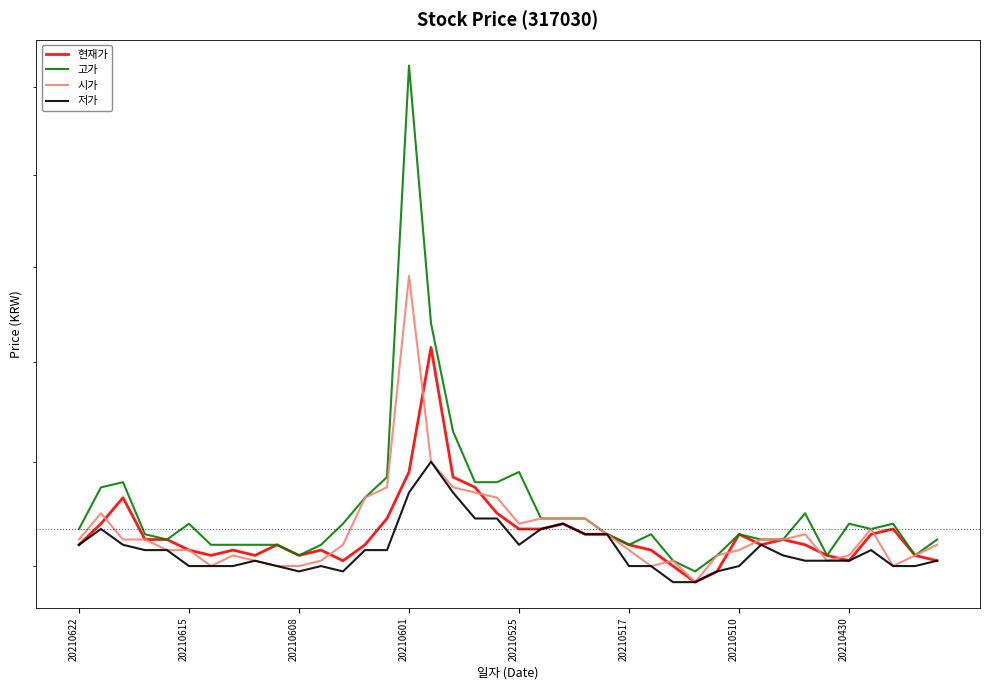

What are all the series names shown in the legend?

현재가, 고가, 시가, 저가